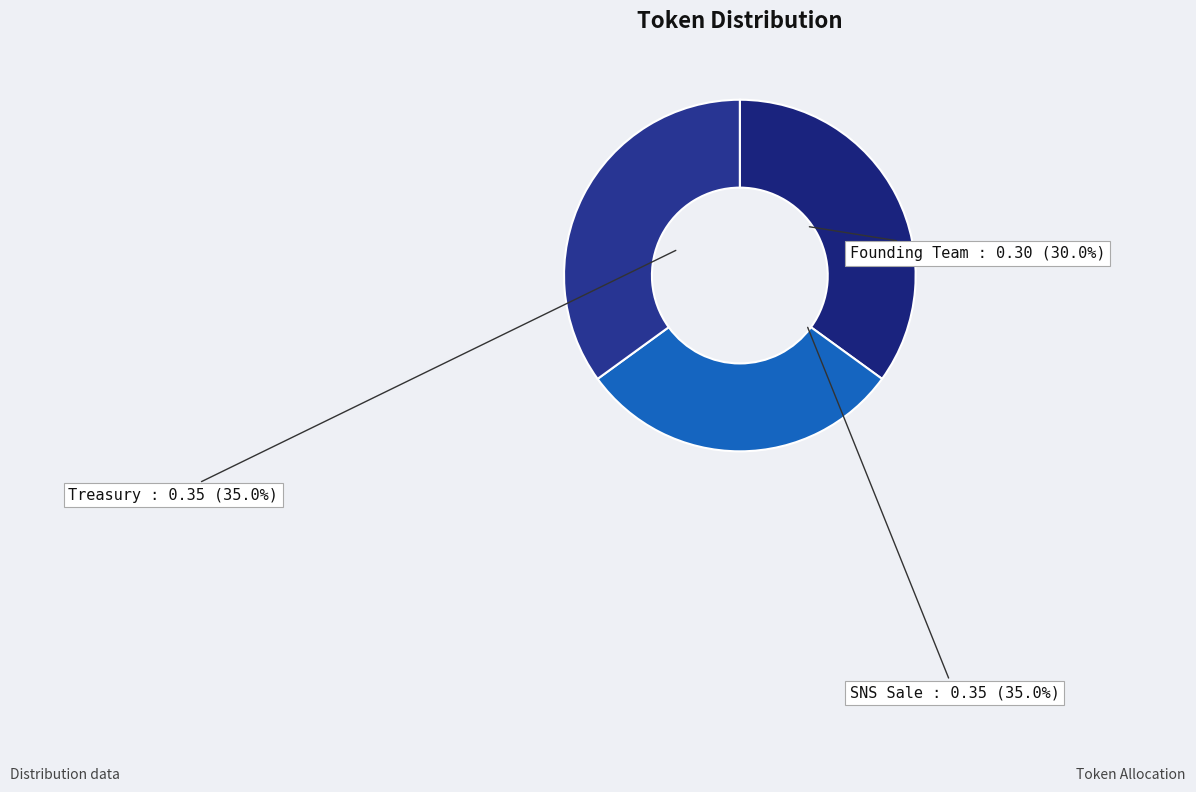

What is the smallest slice in the pie chart?

Founding Team